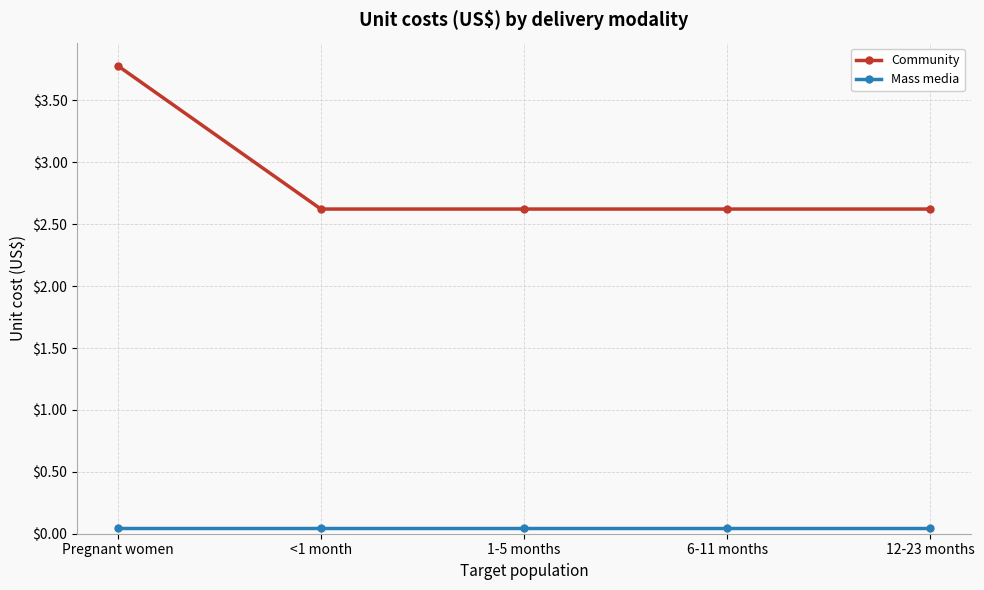

Which series has the largest range (max minus min)?

Community